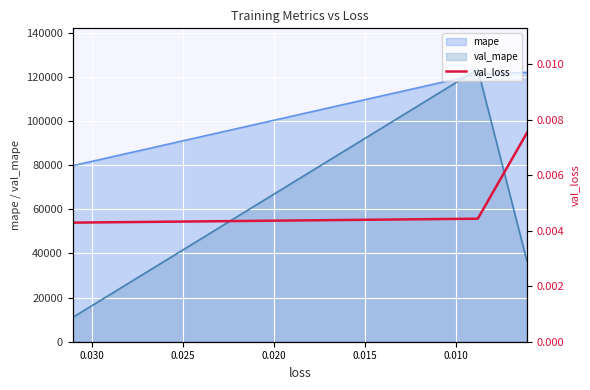

How many lines are shown in the chart?

1